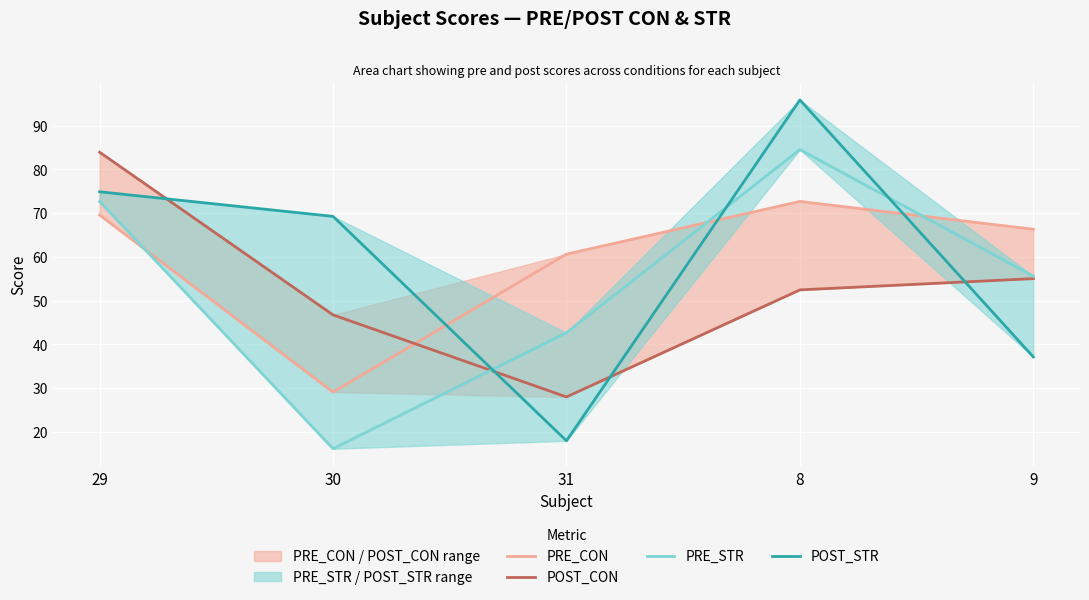

True or false: POST_CON has a value of 46.7 at 30.

True